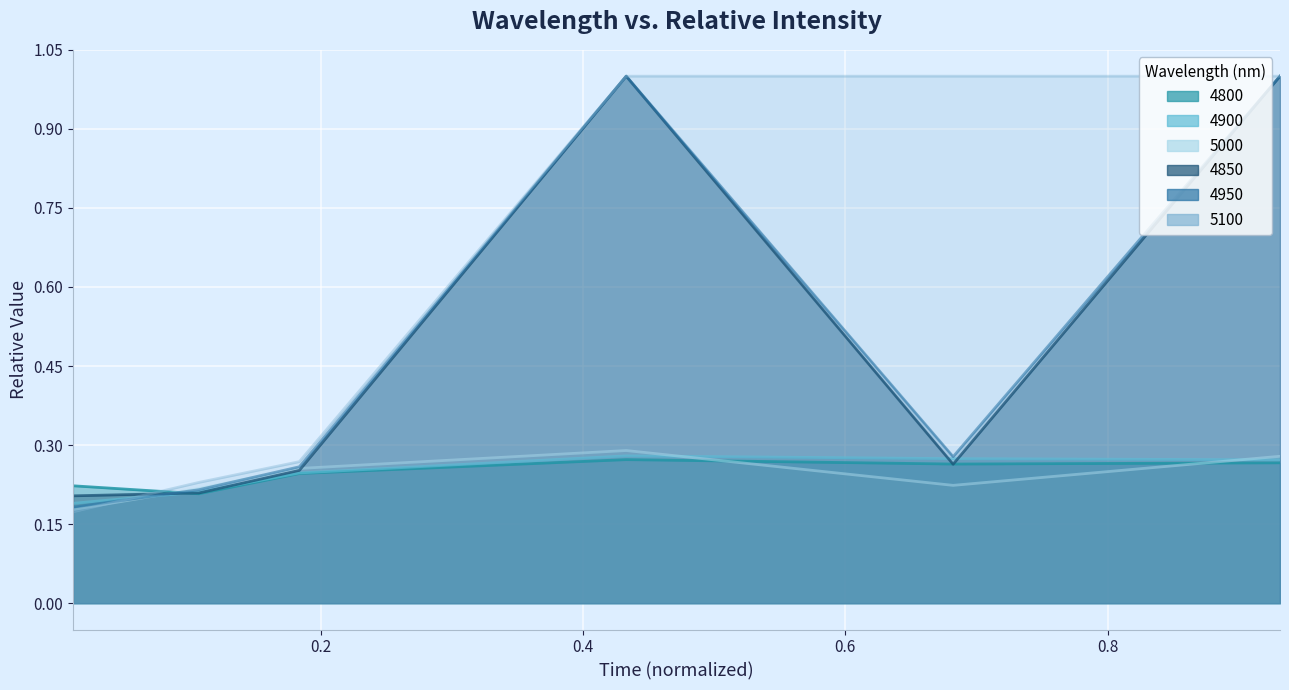

How many intersections are there between 5000 and 4950?

2